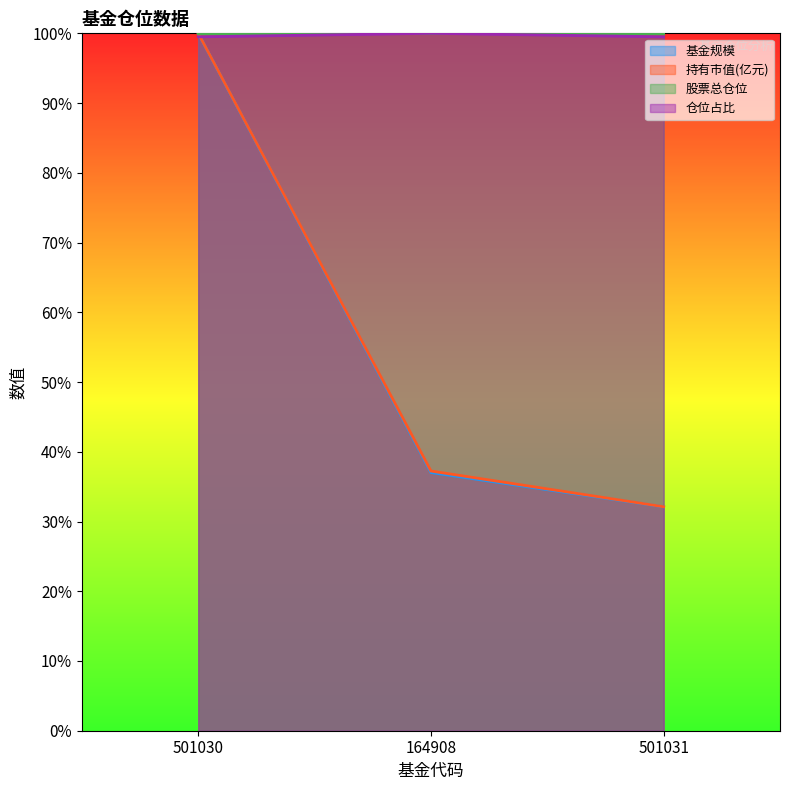

What is the approximate value of 仓位占比 at 501030?

99.5